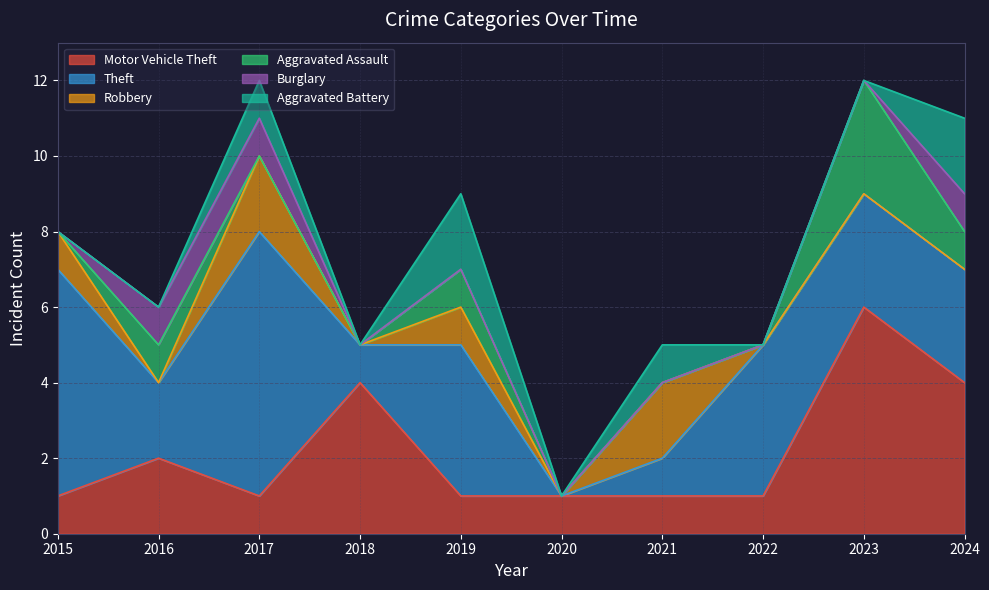

What are all the series names shown in the legend?

Motor Vehicle Theft, Theft, Robbery, Aggravated Assault, Burglary, Aggravated Battery